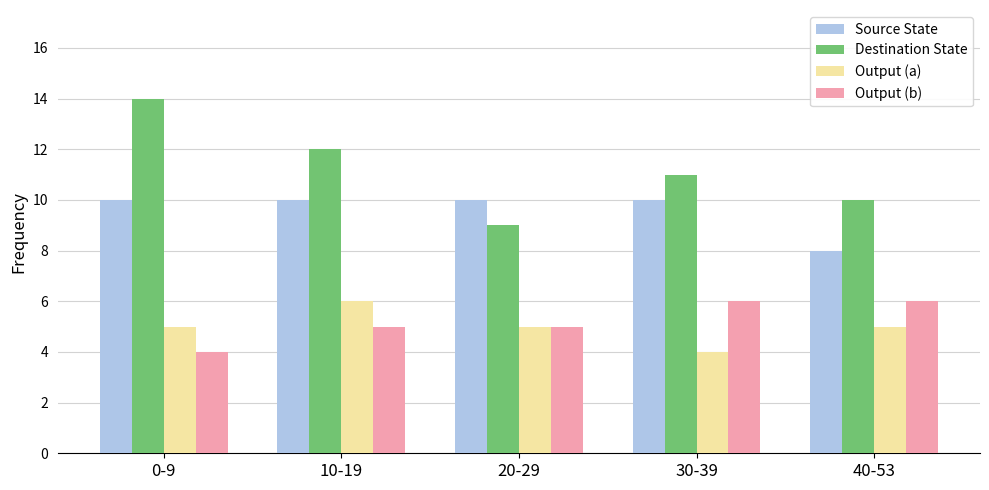

What is the sum of the Destination State values at 0-9 and 30-39?

25